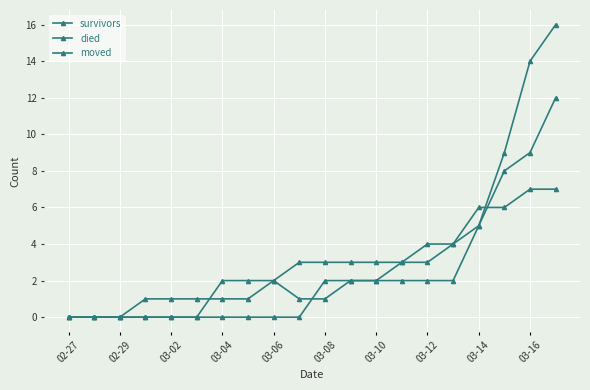

What is the difference between the maximum and minimum values in the moved series?

12